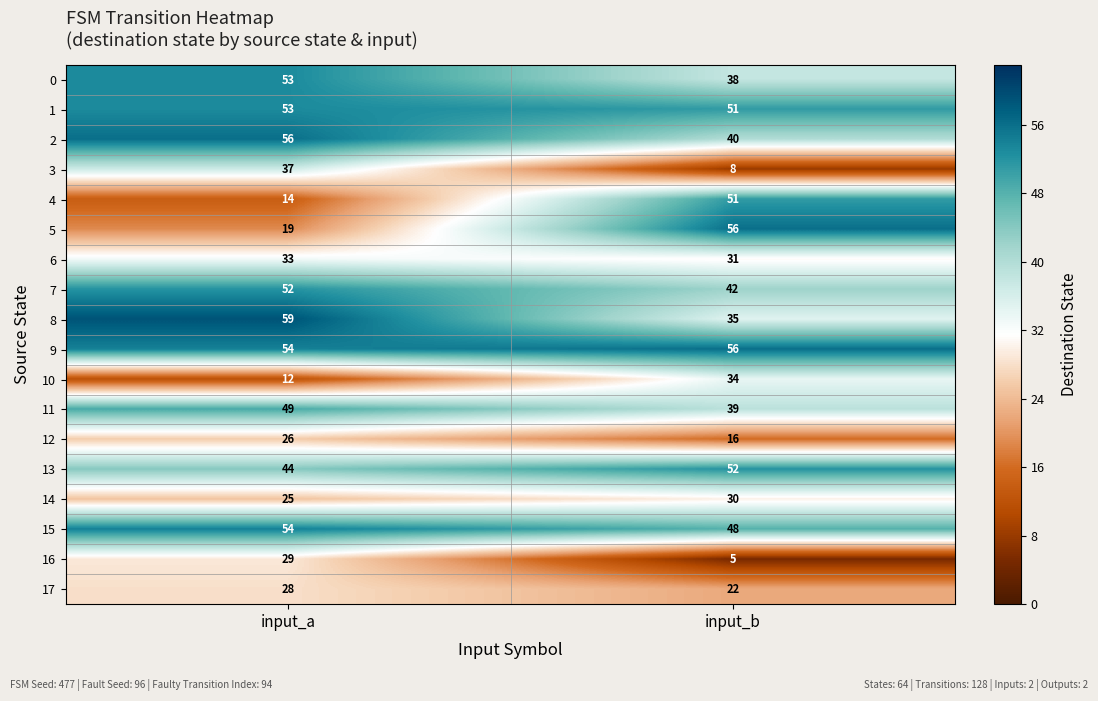

At which label is 3 closest to 22?

input_b